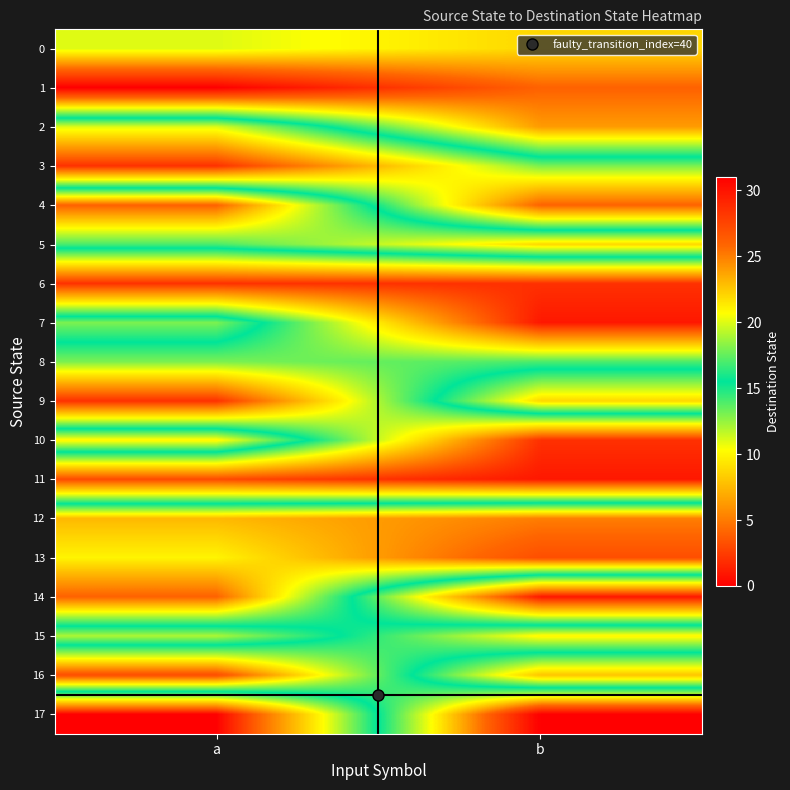

List the series in order of their peak value, highest first.

1, 17, 13, 16, 4, 14, 12, 2, 0, 5, 9, 10, 15, 7, 8, 3, 11, 6